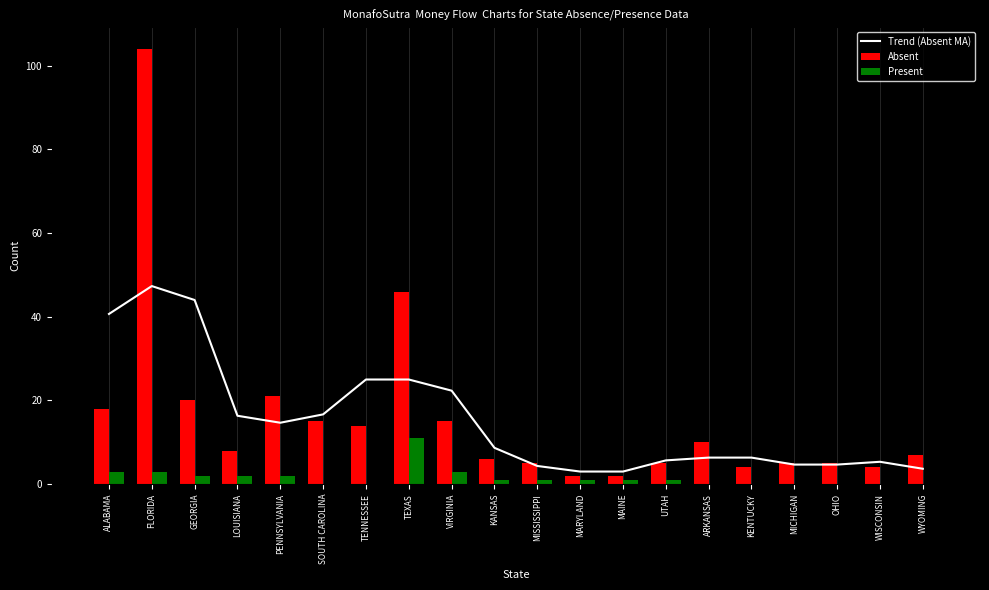

Where does the Absent series first go above 8?

ALABAMA